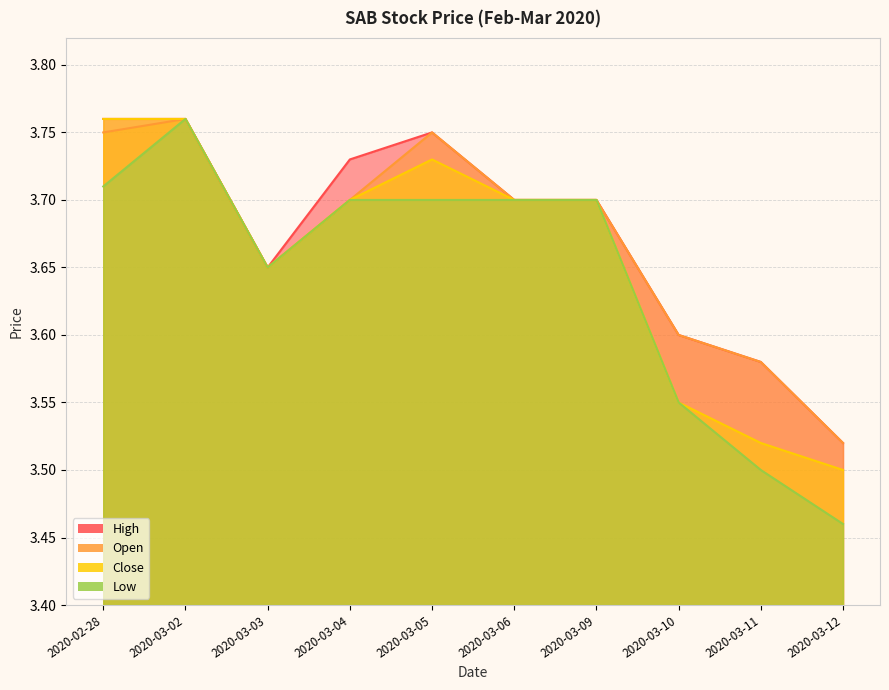

What is the greatest value displayed?

3.8